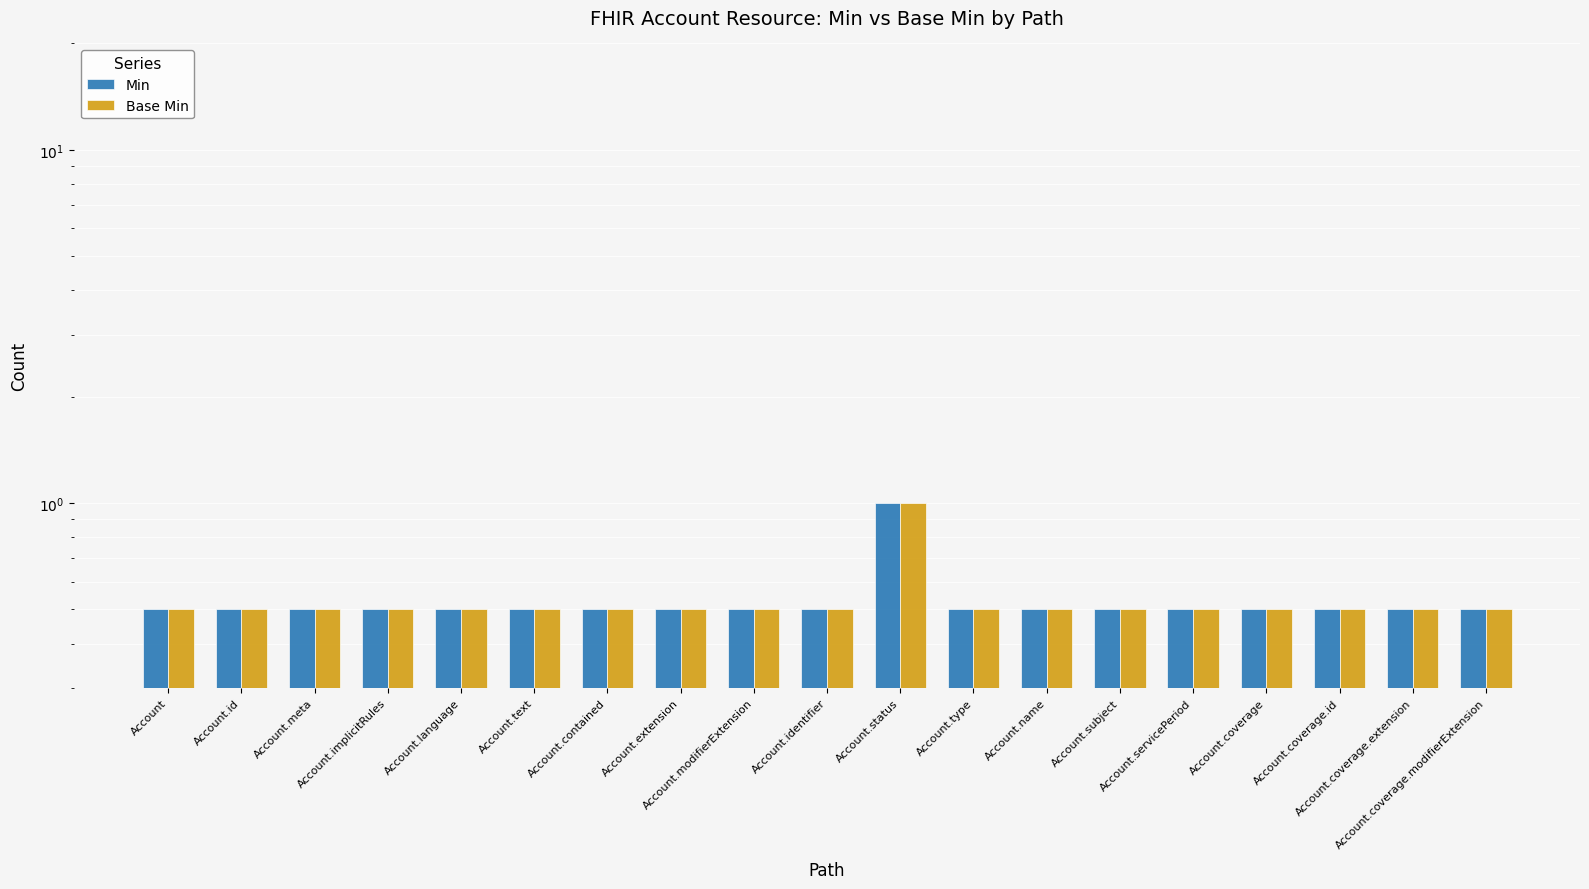

What is the value of the Base Min bar at the 19th from the left?

0.5